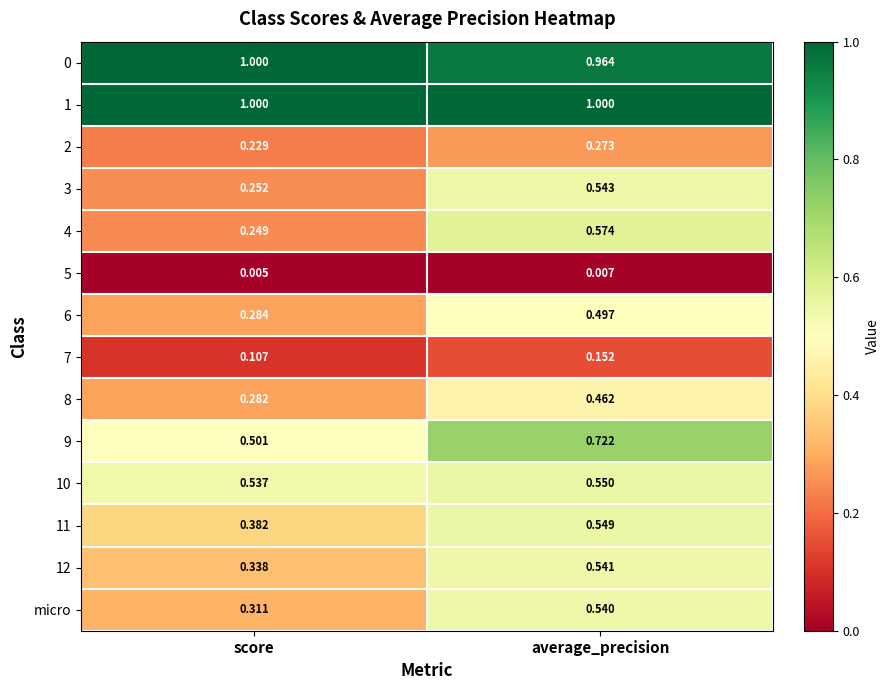

What is the total value across all series at average_precision?

7.4